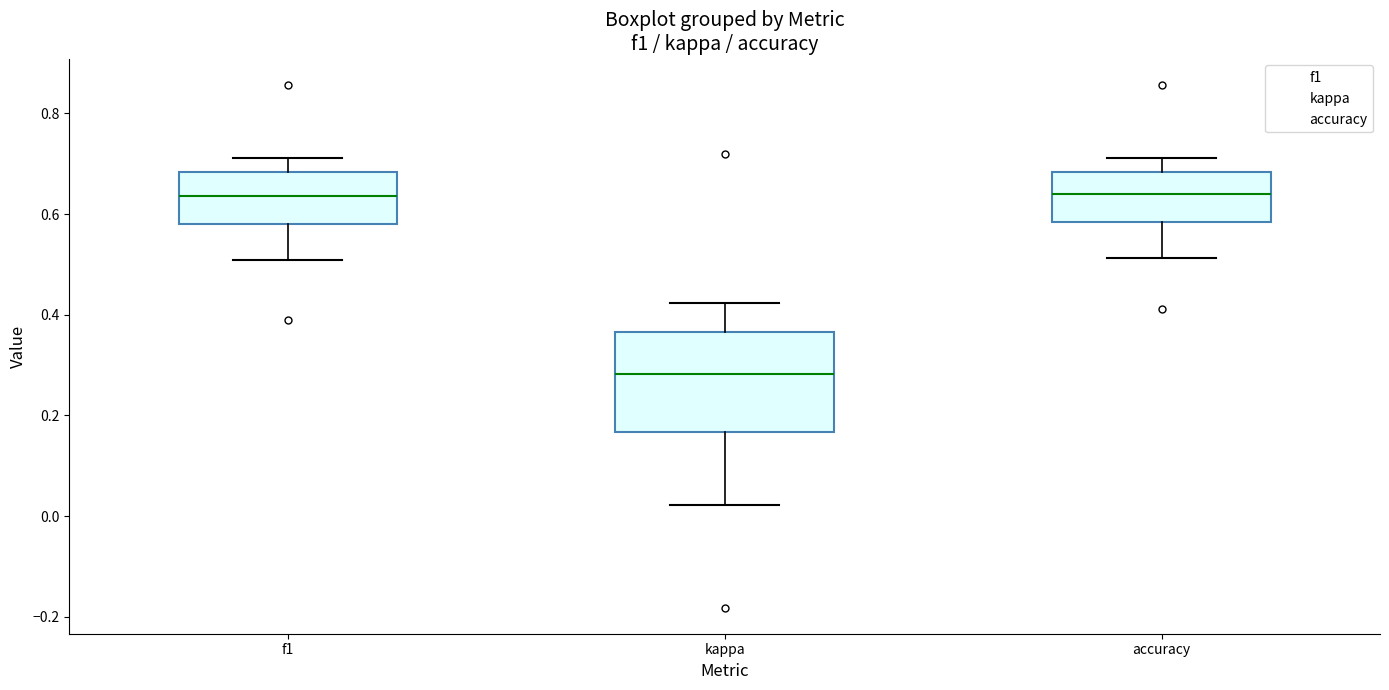

Reading left to right, read every box against the y-axis: the position of its median line, the range the box covers, and the ends of its whiskers. The values are not printed on the chart, so give them approximately, as read against the axis.

f1: median 0.64, box 0.58 to 0.68, whiskers 0.50 to 0.72
kappa: median 0.28, box 0.16 to 0.36, whiskers 0.02 to 0.42
accuracy: median 0.64, box 0.58 to 0.68, whiskers 0.52 to 0.72